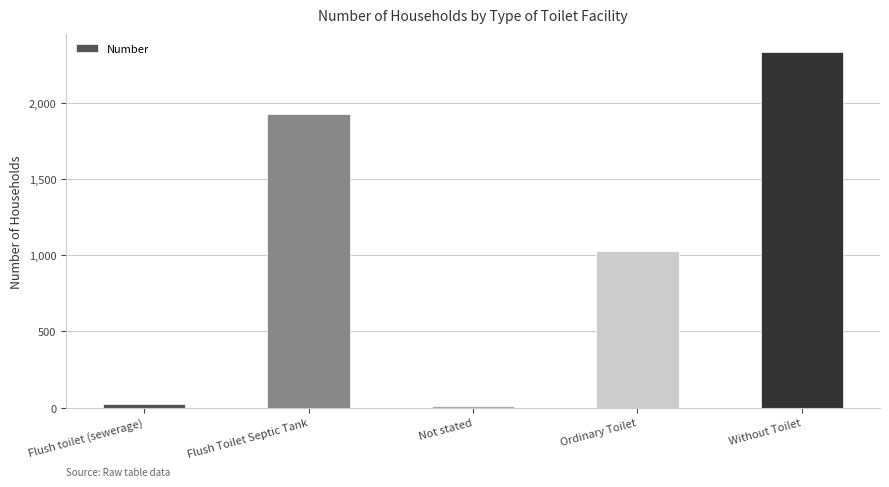

At which category does the chart reach its peak across all series?

Without Toilet